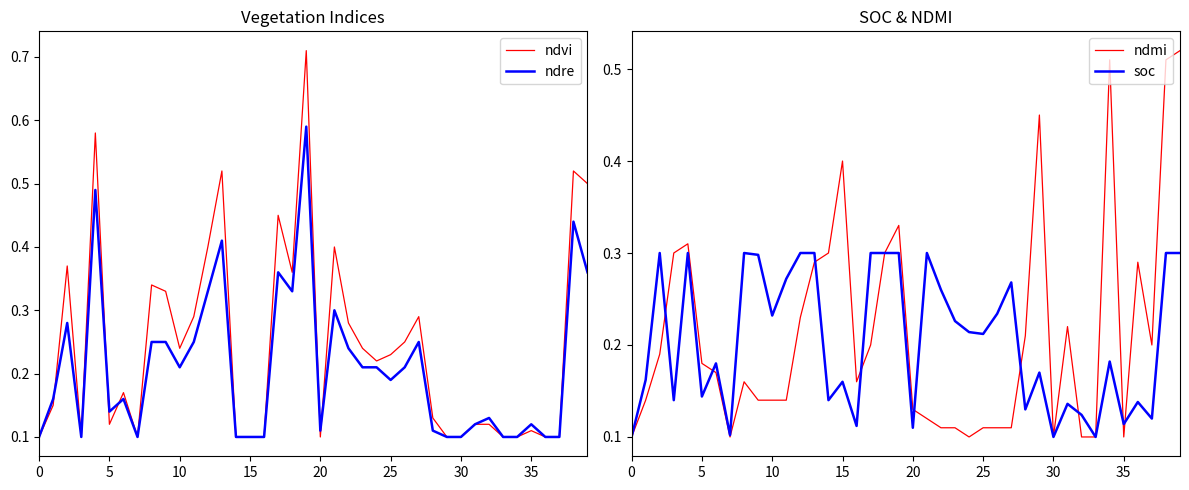

Which series has the largest total across all categories?

ndvi